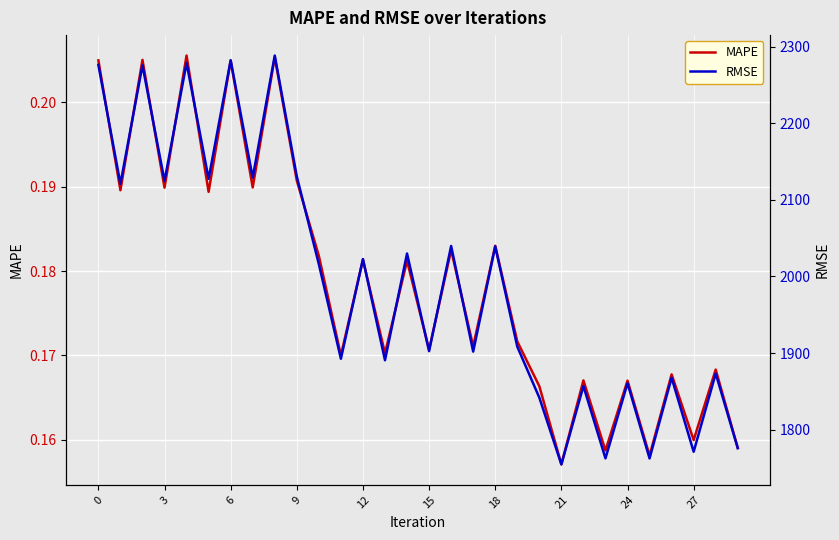

Reading left to right, transcribe all the data shown in this chart.

MAPE: 0.2	0.2	0.2	0.2	0.2	0.2	0.2	0.2	0.2	0.2	0.2	0.2	0.2	0.2	0.2	0.2	0.2	0.2	0.2	0.2	0.2	0.2	0.2	0.2	0.2	0.2	0.2	0.2	0.2	0.2
RMSE: 2276.2	2121.0	2275.8	2124.8	2278.8	2127.5	2282.3	2129.0	2288.5	2130.7	2016.0	1892.6	2022.7	1890.6	2030.0	1902.5	2039.8	1901.9	2039.3	1908.4	1841.8	1754.7	1856.8	1762.5	1860.6	1762.4	1867.8	1771.1	1873.2	1775.8